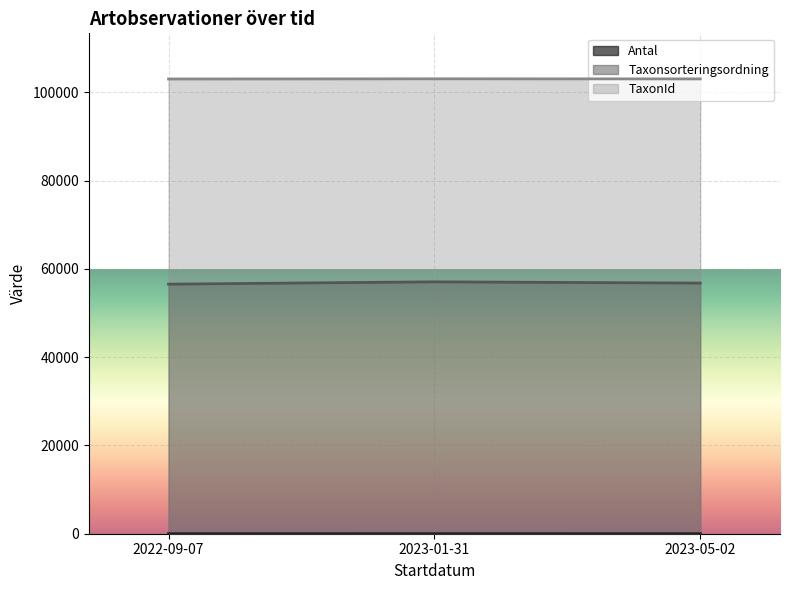

What is the difference between the highest and lowest values at 2023-01-31?

103045